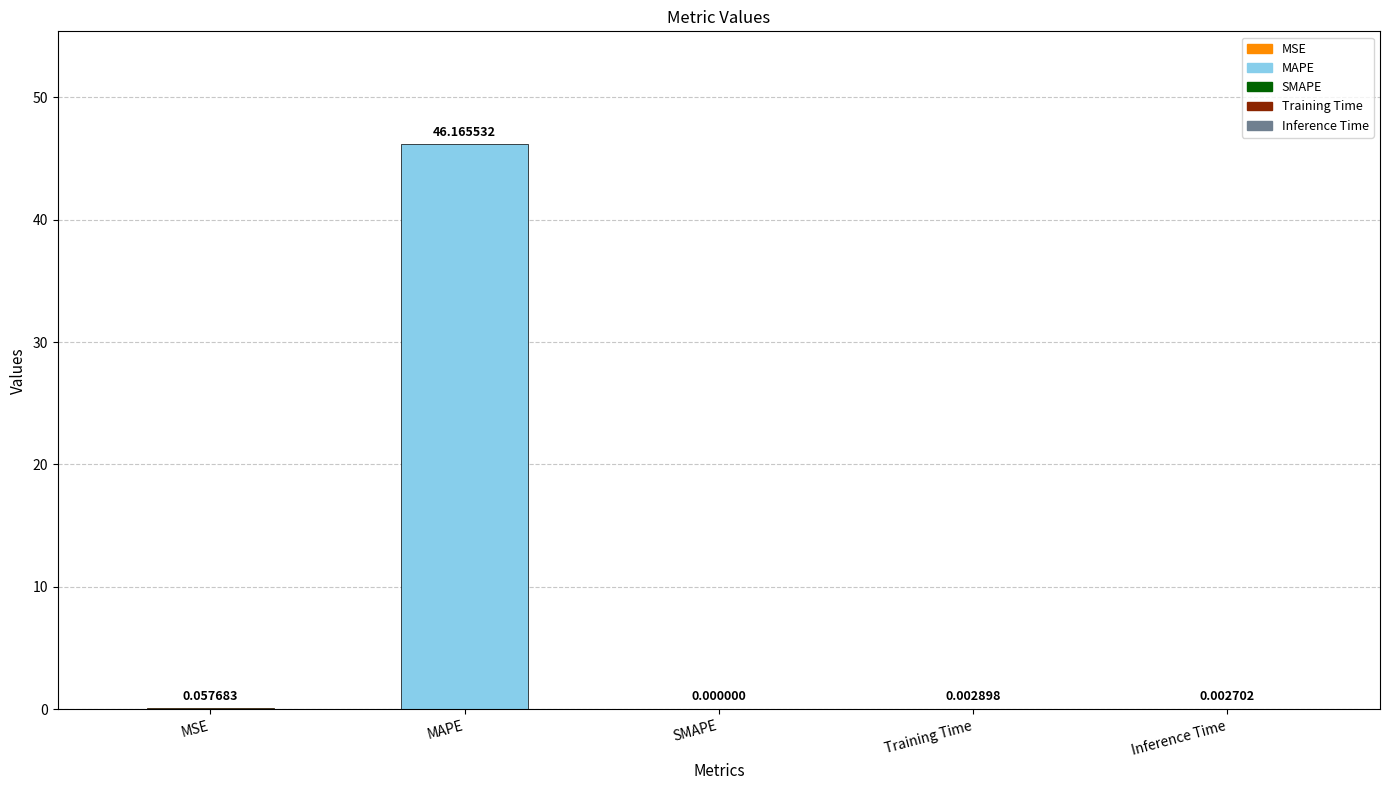

How many values are above zero?

4